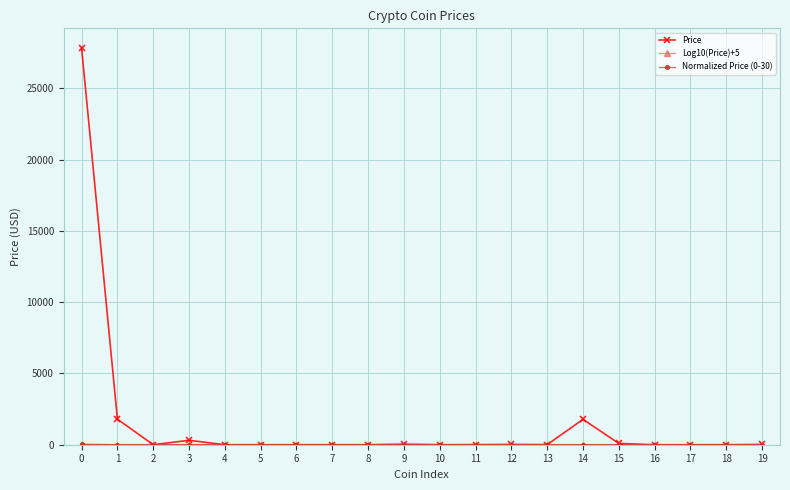

At how many categories does at least one series exceed 14603?

1